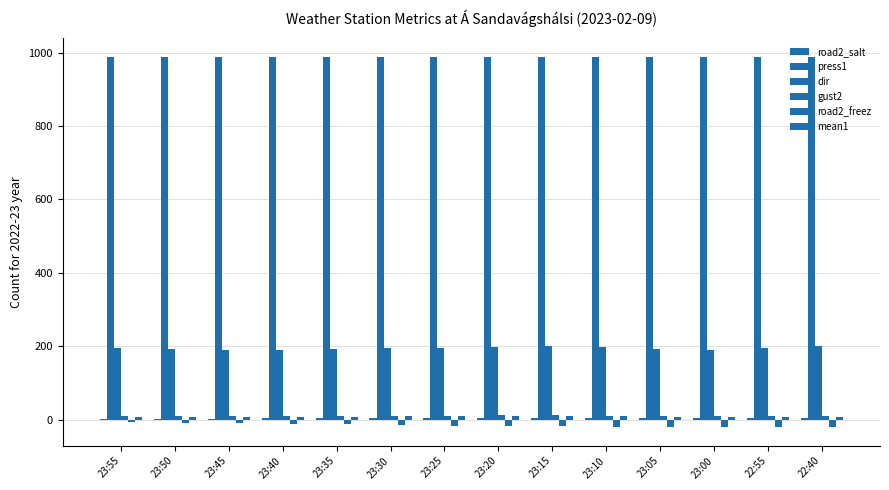

Which series has the largest range (max minus min)?

road2_freez